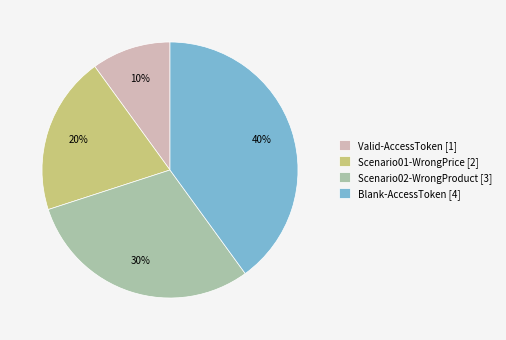

To the nearest percent, what is the difference between the largest and smallest slice percentages?

30%